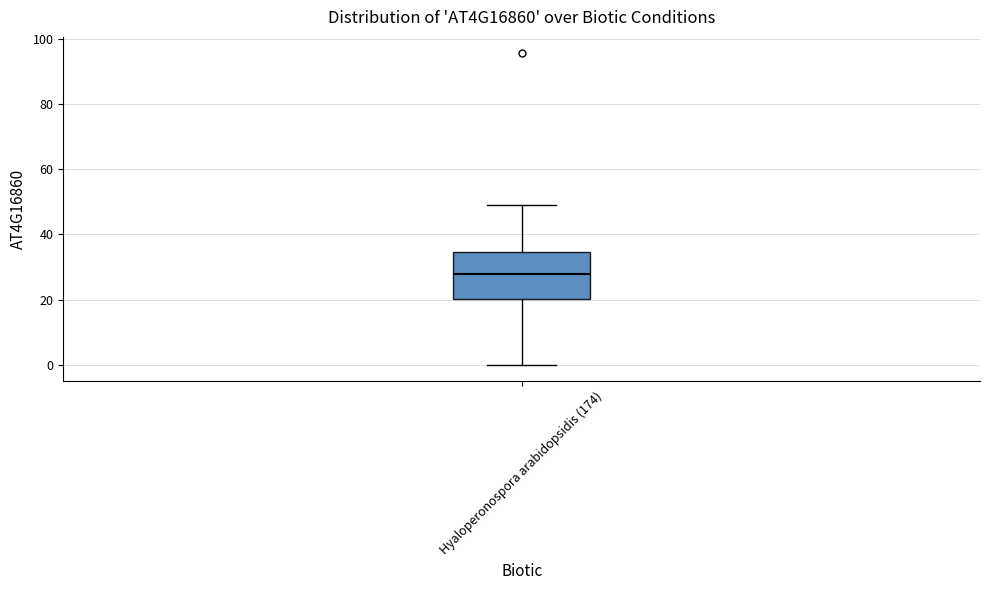

Transcribe this box plot: give where the median line is, the range the box spans, and where the two whiskers end, as read against the y-axis. The values are not printed on the chart, so give them approximately, as read against the axis.

median 28, box 20 to 34, whiskers 0 to 48